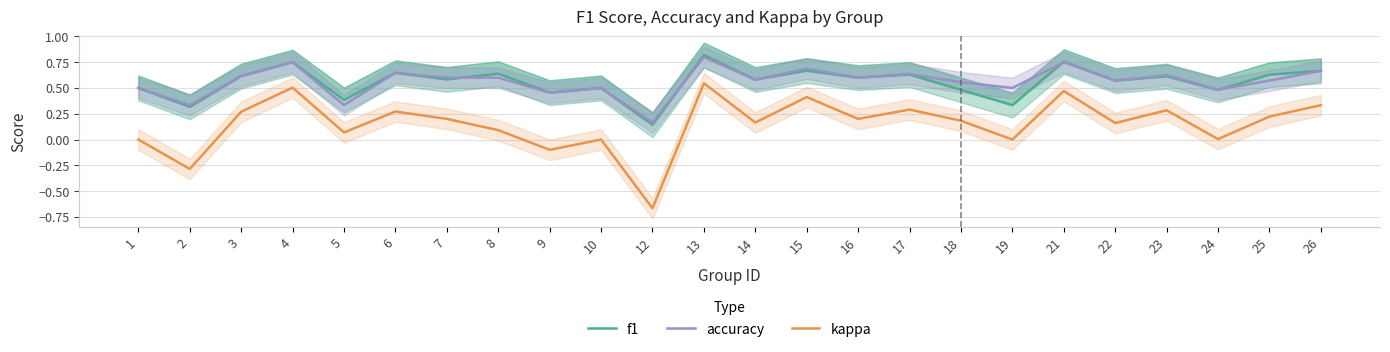

What are all the series names shown in the legend?

f1, accuracy, kappa